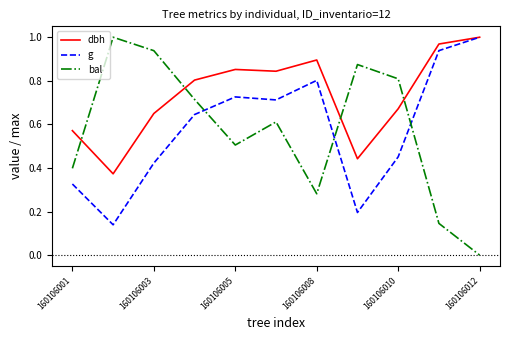

How many times do bal and dbh cross each other?

4